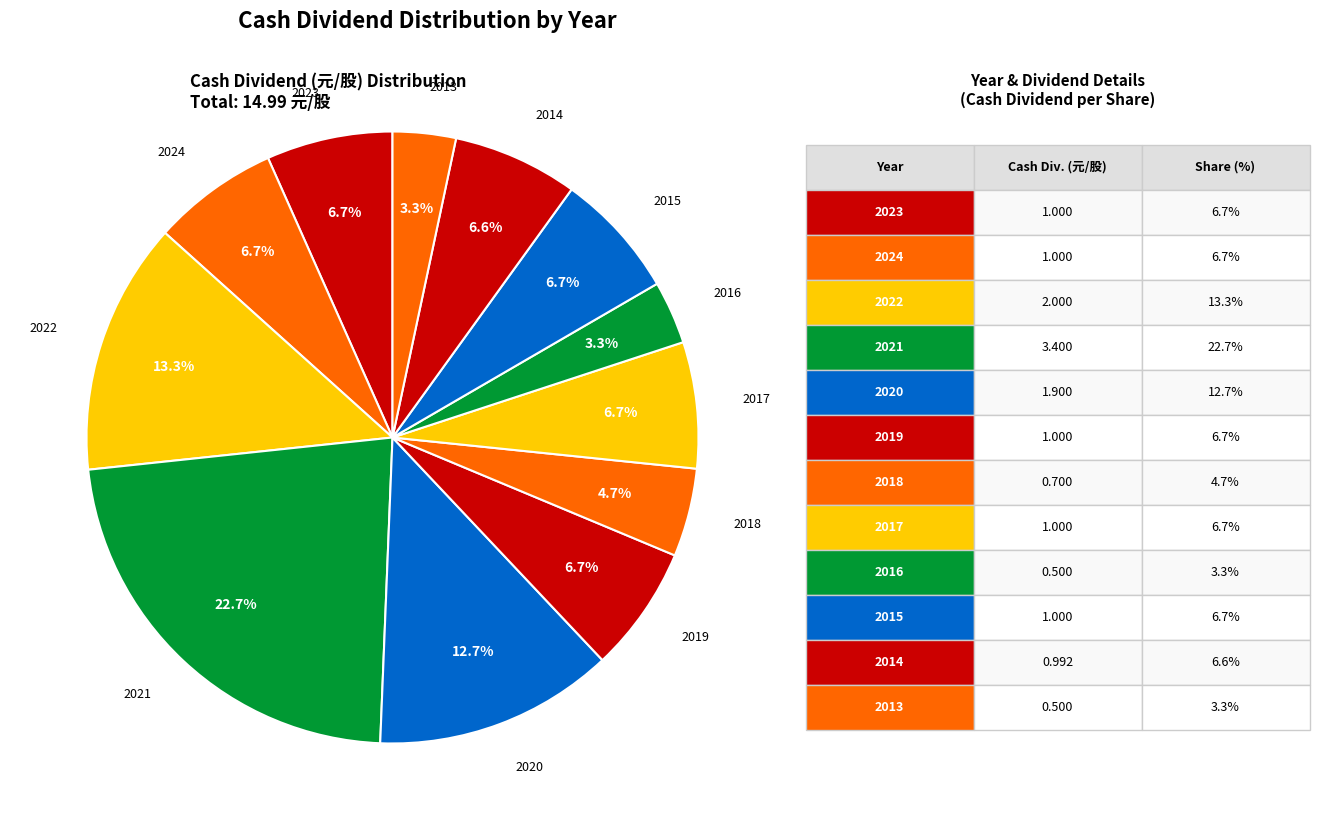

How many segments does this pie chart have?

12